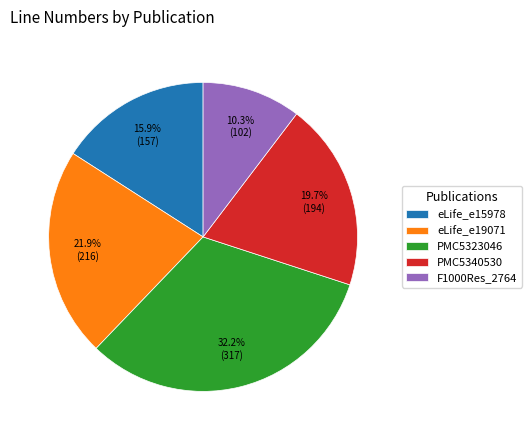

Rank the categories by value from highest to lowest.

PMC5323046, eLife_e19071, PMC5340530, eLife_e15978, F1000Res_2764